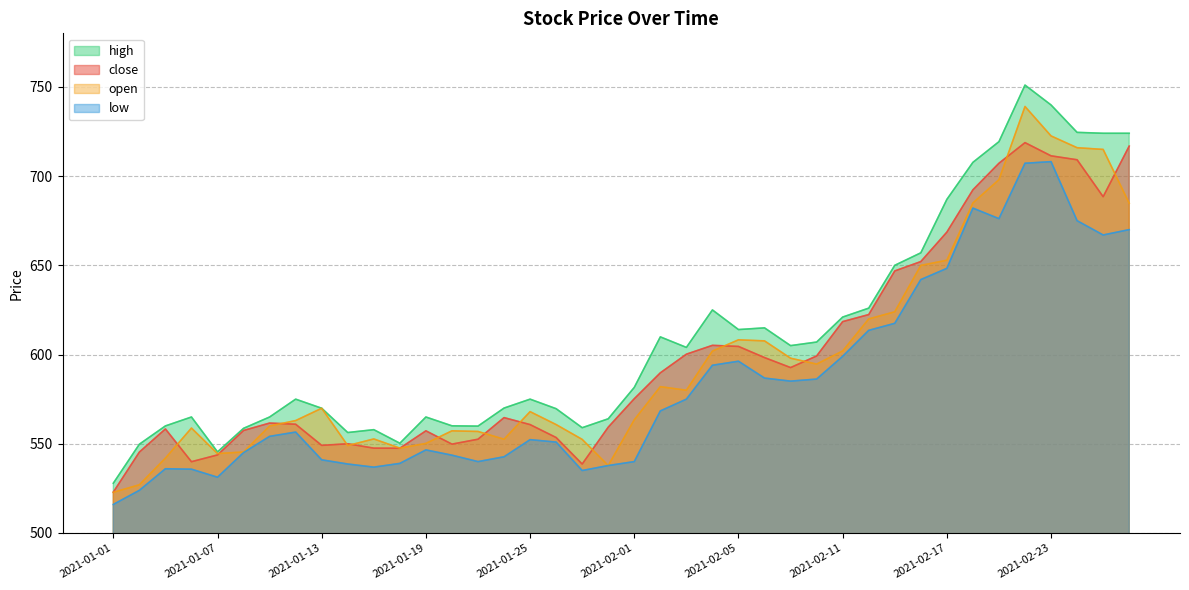

What is the total value across all series at 2021-02-18?

2767.0